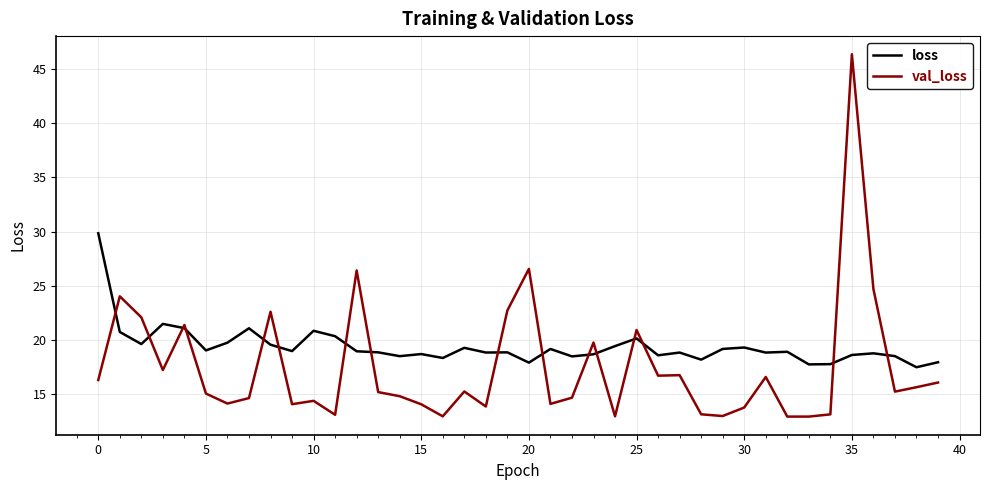

True or false: loss has more than 1 points higher than both neighbors.

True